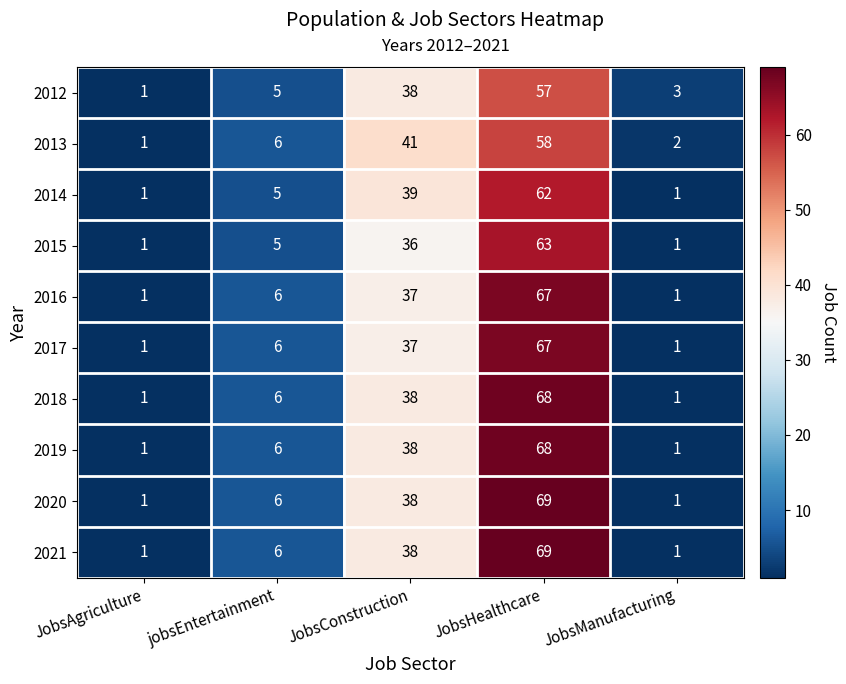

Count the number of categories in the chart.

5